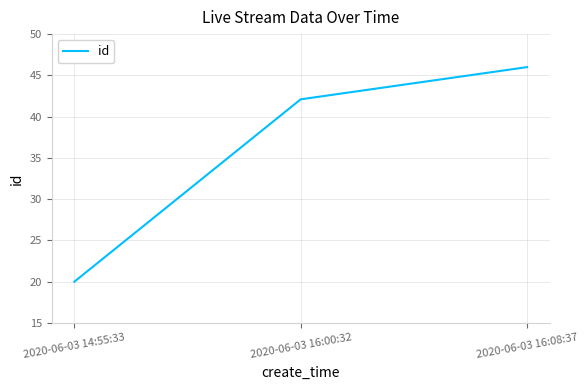

At which category does the chart reach its minimum across all series?

2020-06-03 14:55:33